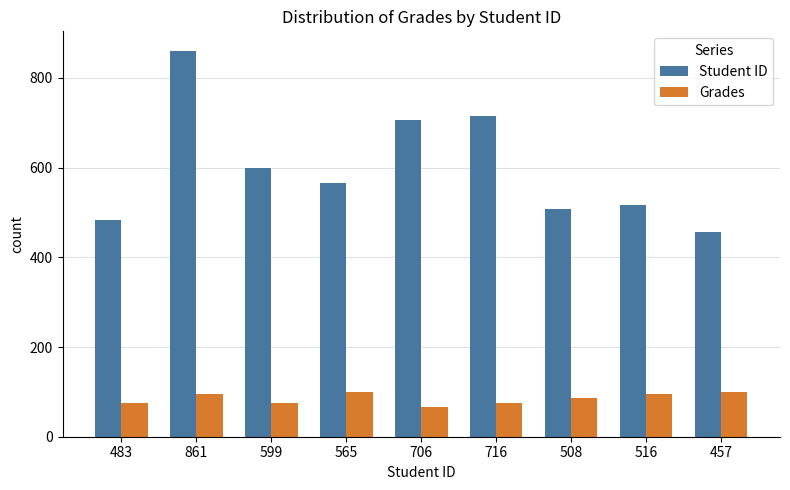

Is it true that Student ID equals 599.0 at 599?

True